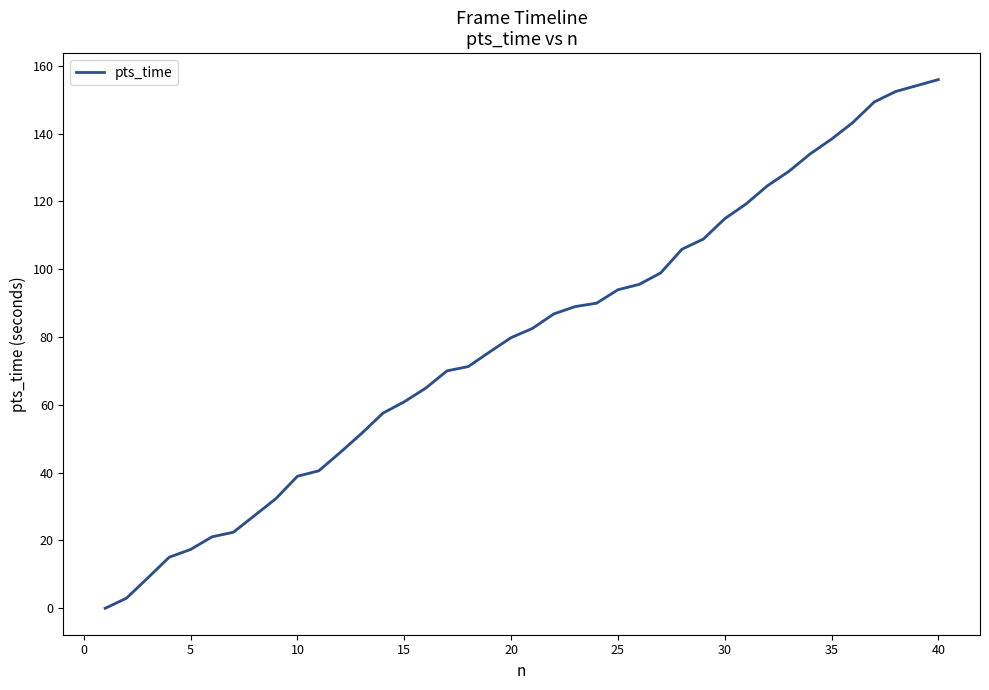

What is the difference between the maximum and minimum values?

156.0